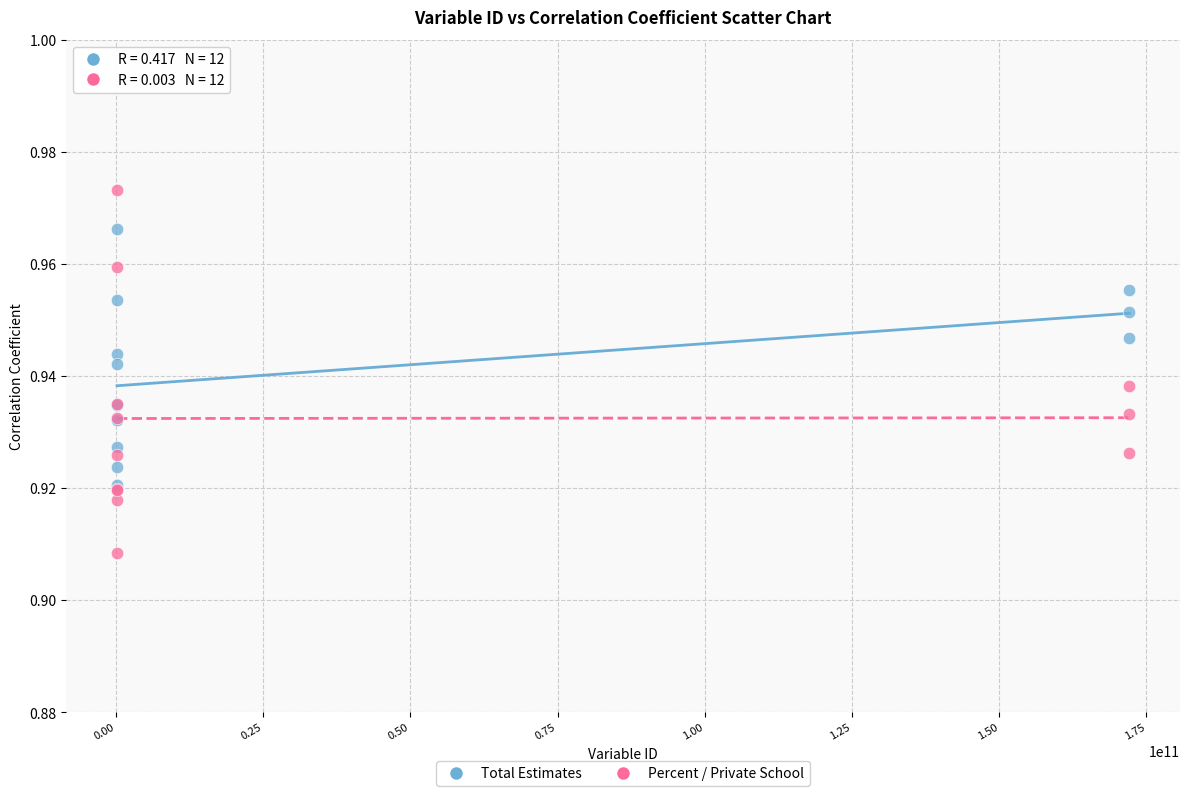

Which series contains the highest Y value?

Percent / Private School